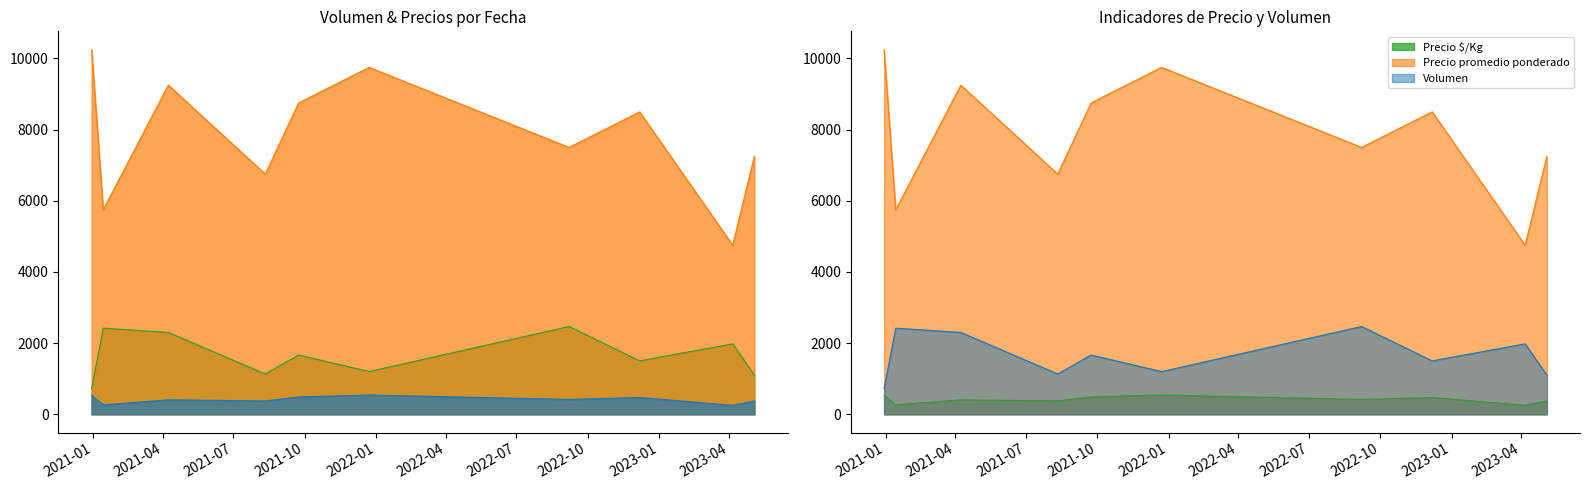

True or false: Precio promedio ponderado and Volumen intersect in this chart.

False